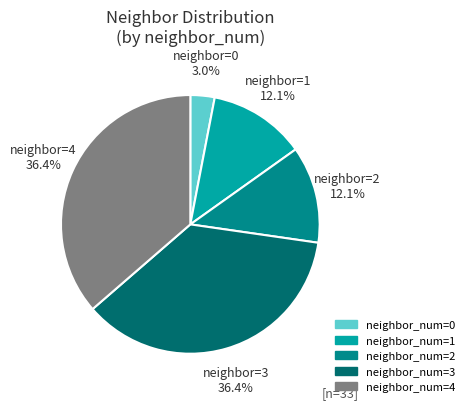

How many segments does this pie chart have?

5